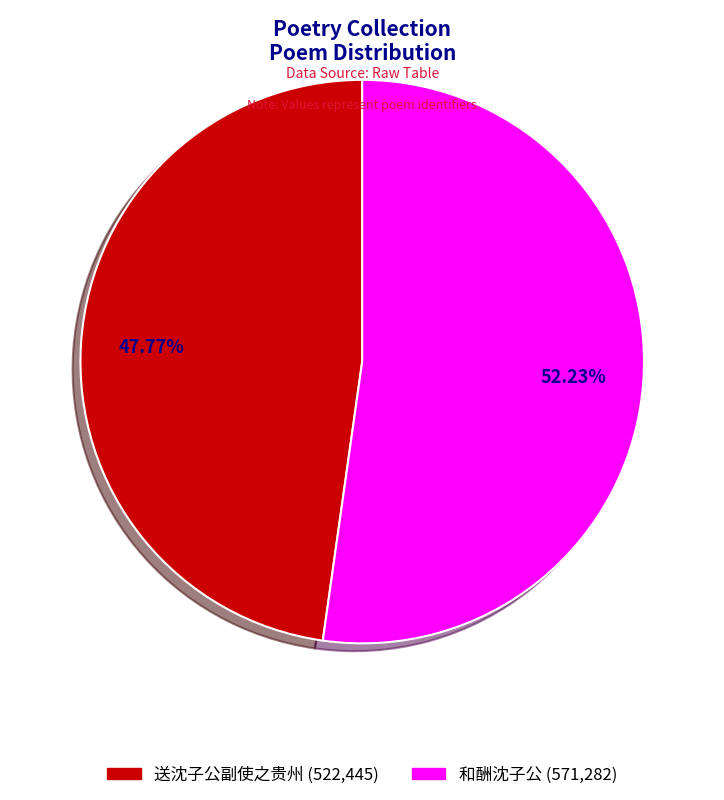

Count the number of slices in the pie.

2